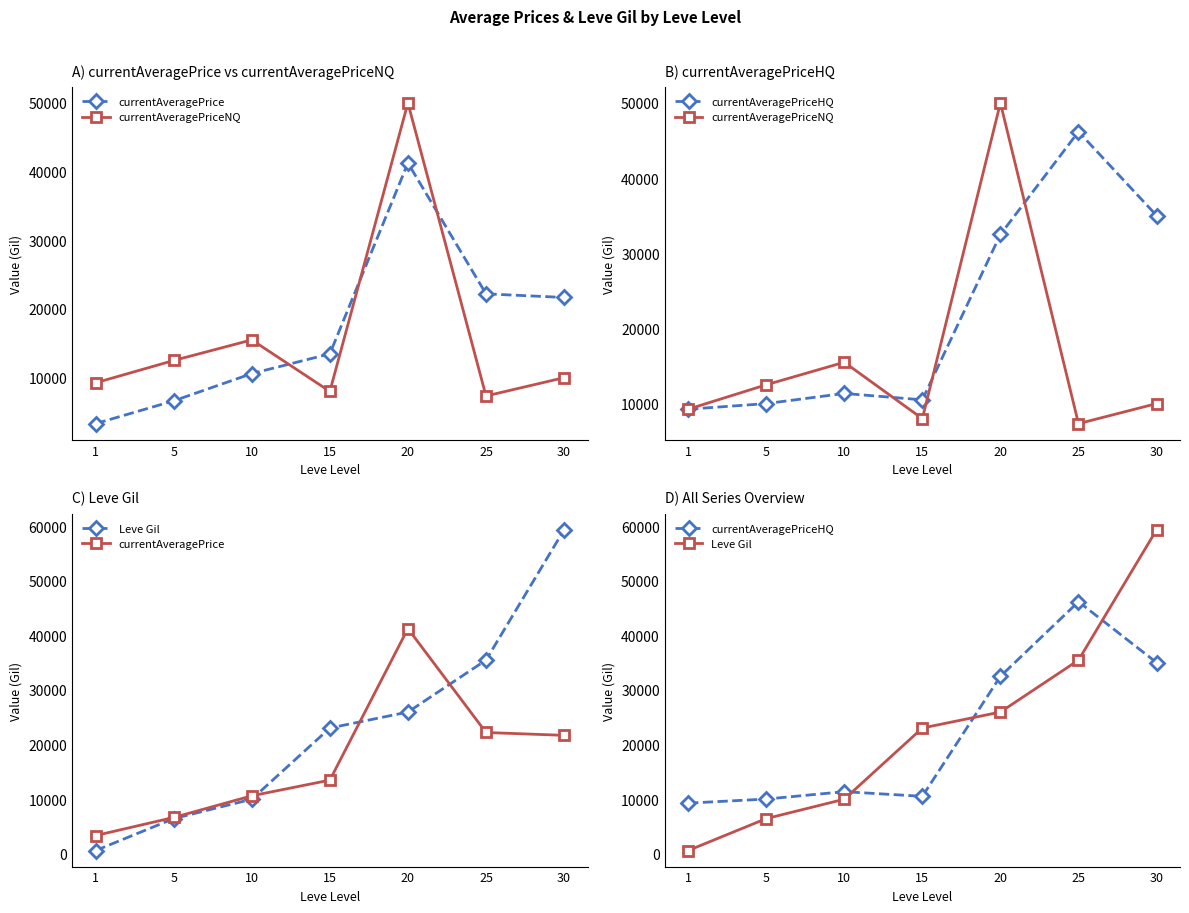

What is the spread (max minus min) of values at 5?

6087.0